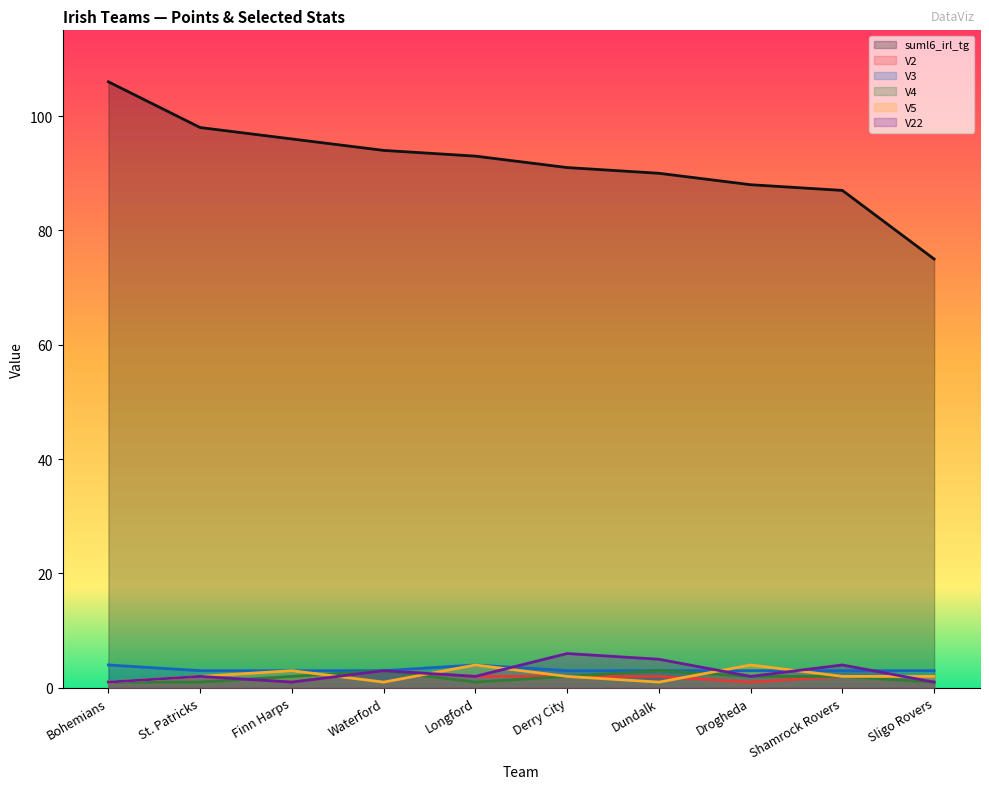

True or false: V2 and V3 cross at least once.

False